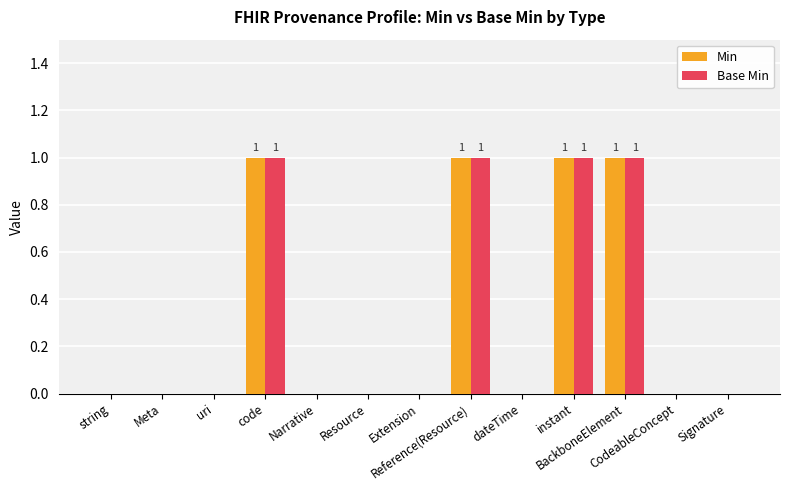

What is the greatest value displayed?

1